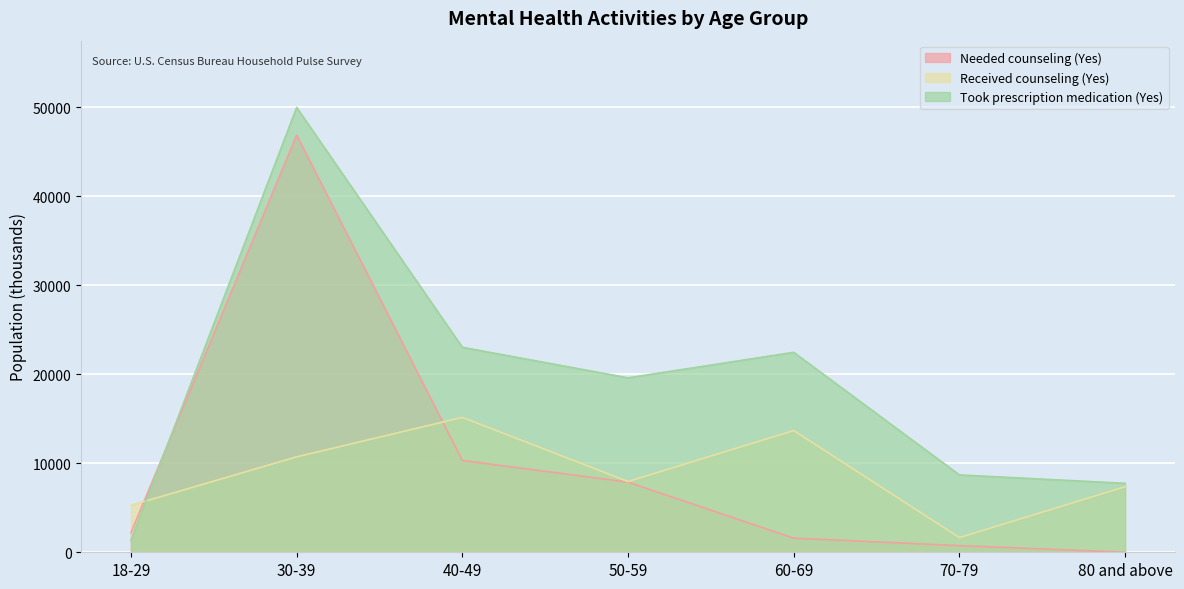

At which label does Needed counseling (Yes) reach its minimum?

80 and above